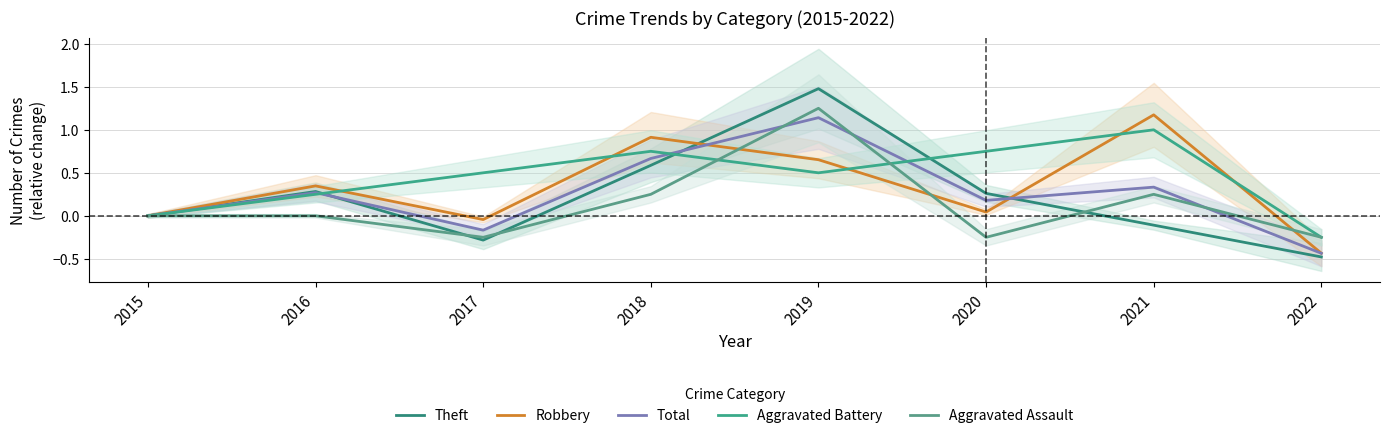

Which category has the highest value across all series?

2019